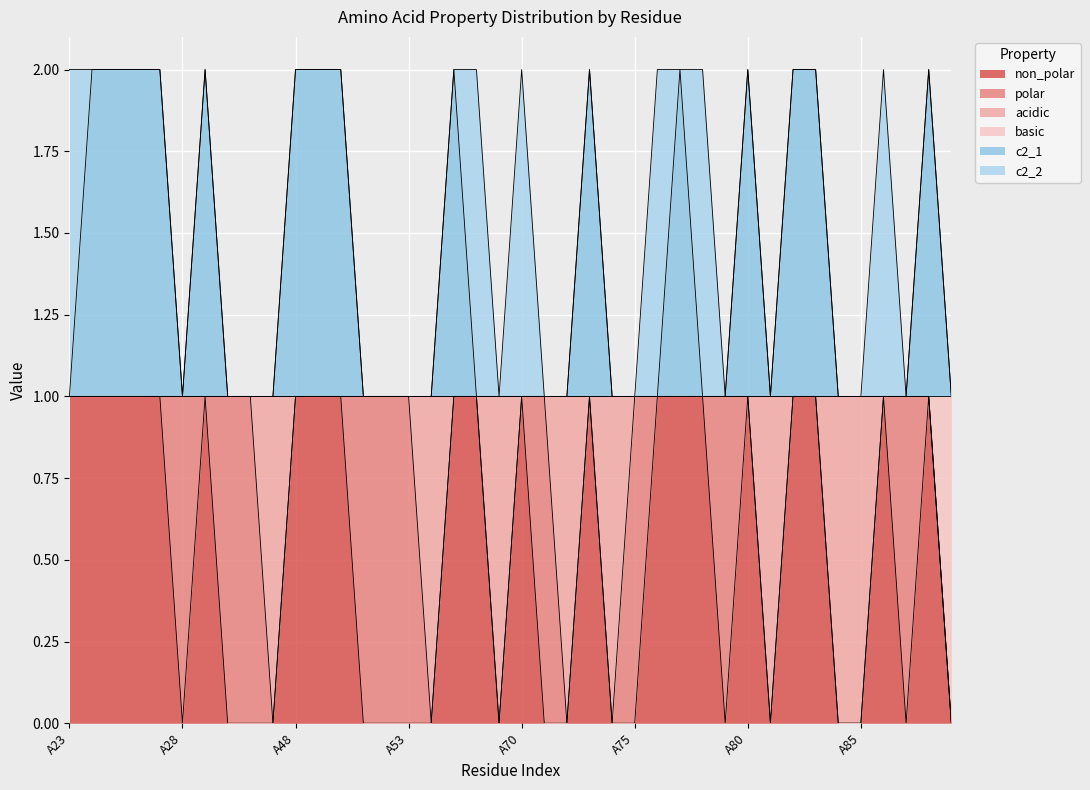

What is the sum of the non_polar values at A86 and A29?

2